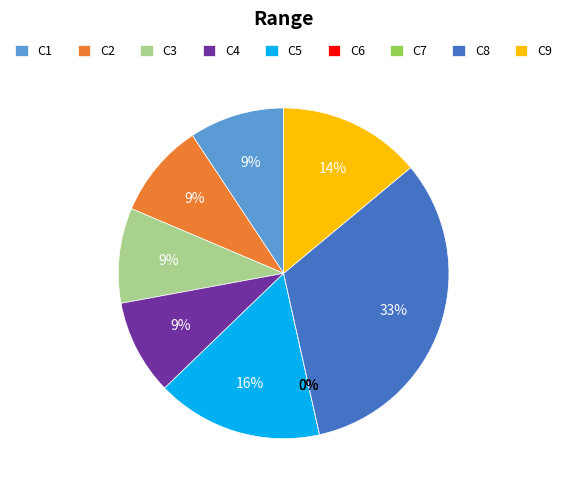

What is the largest slice in the pie chart?

C8